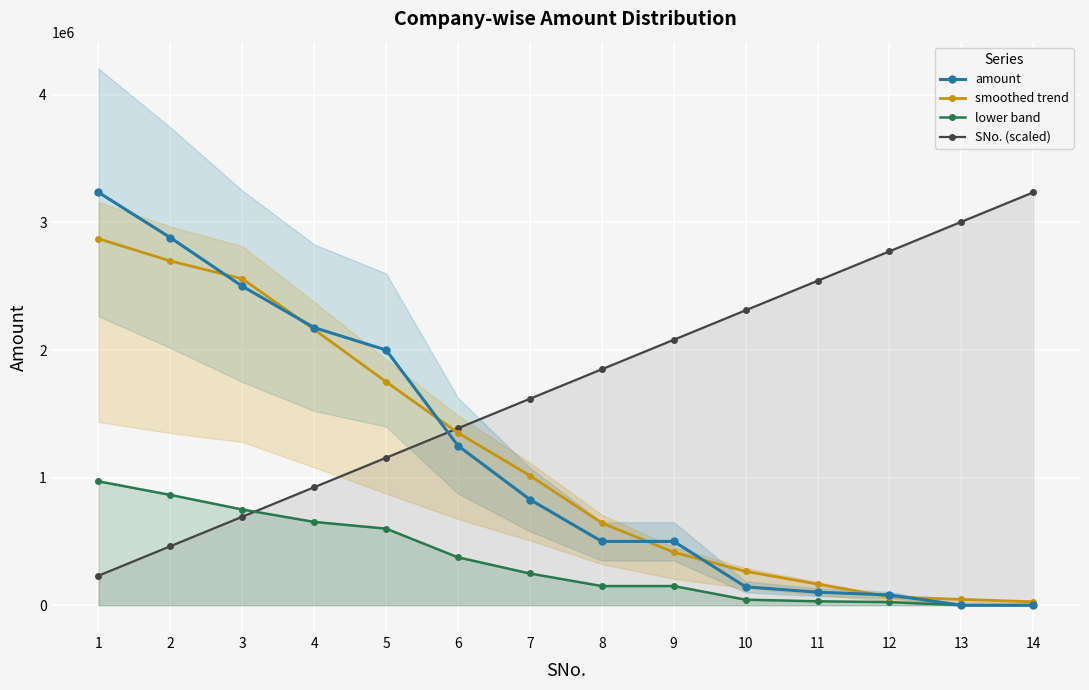

Read the lower band value at 5.

600000.0